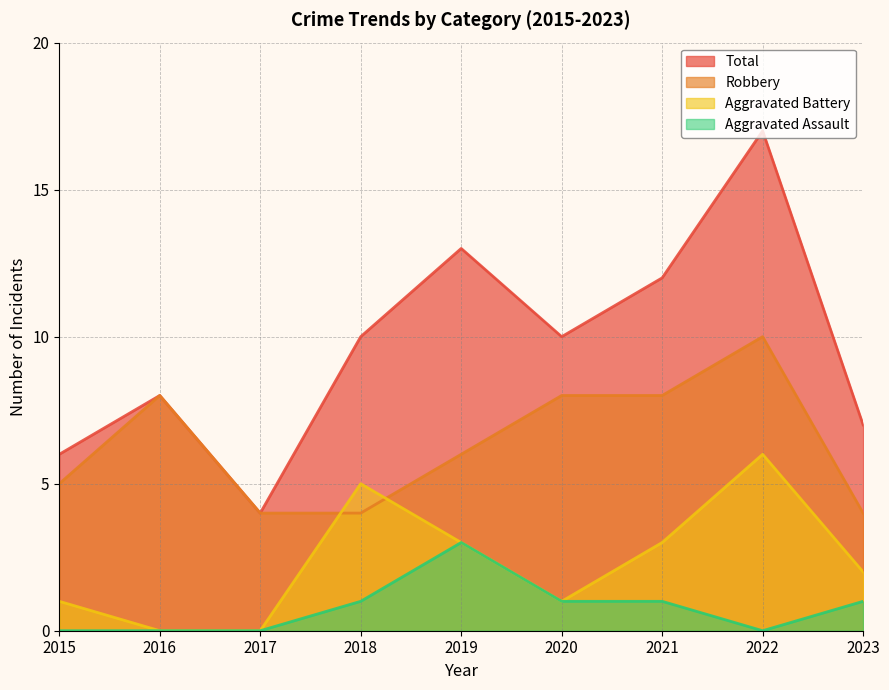

Which category has the lowest value in the Total series?

2017